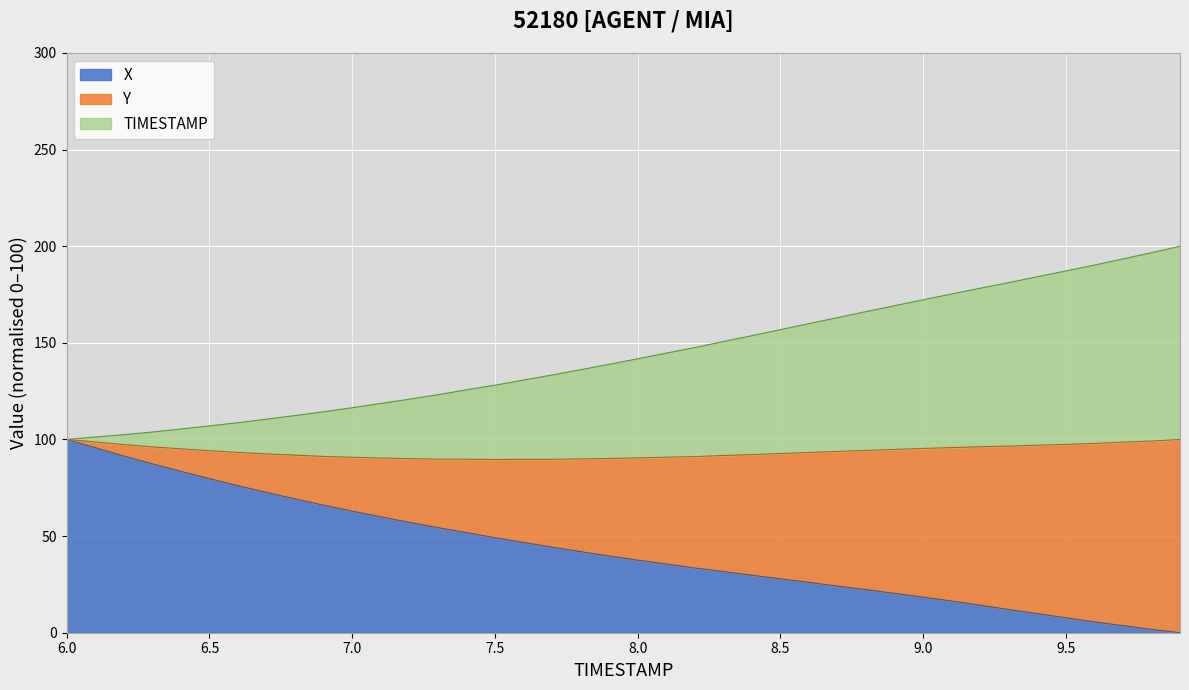

True or false: Y has more than 2 points higher than both neighbors.

False